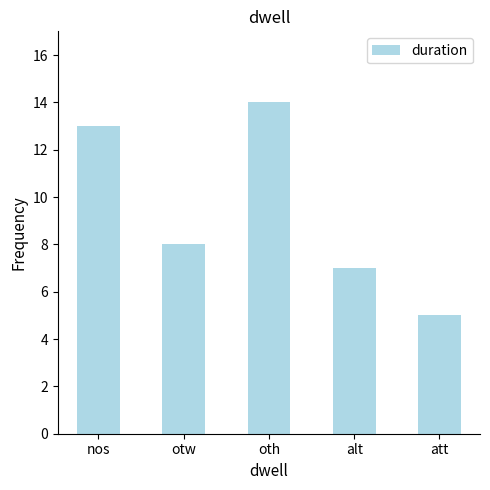

What is the sum of all values?

47